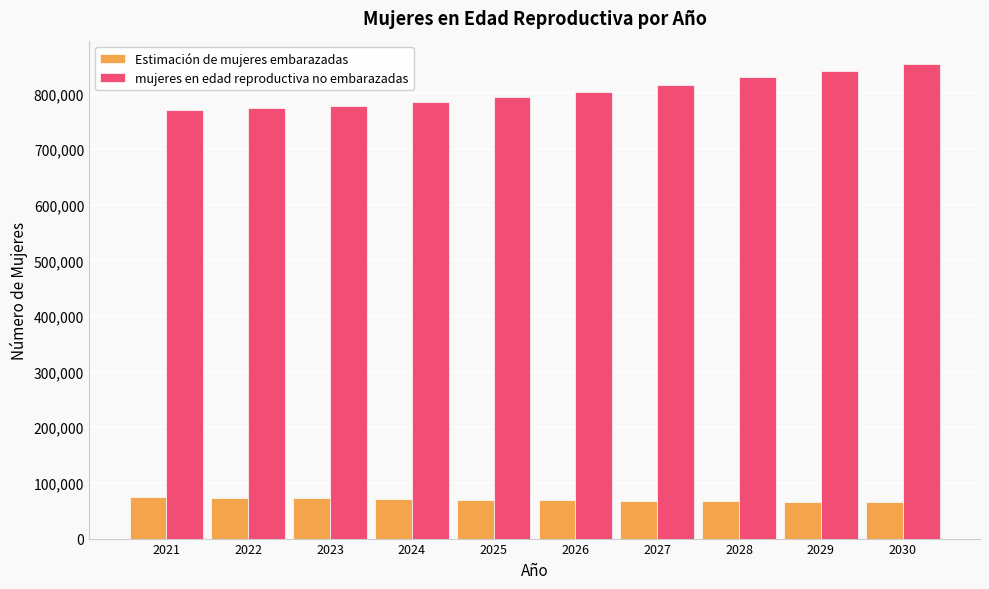

At which label does Estimación de mujeres embarazadas first exceed 69268?

2021